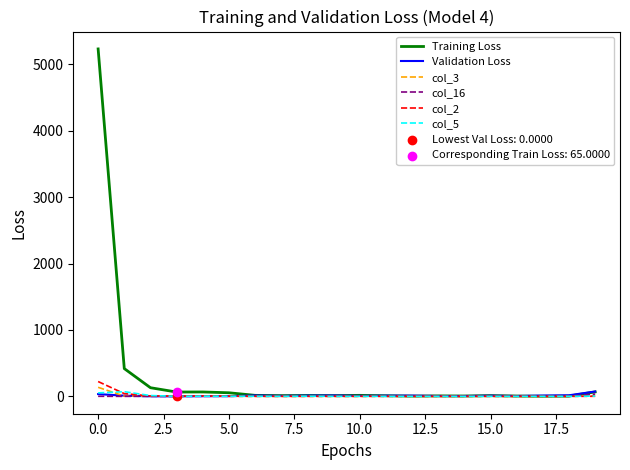

Which series has the largest total across all categories?

Training Loss